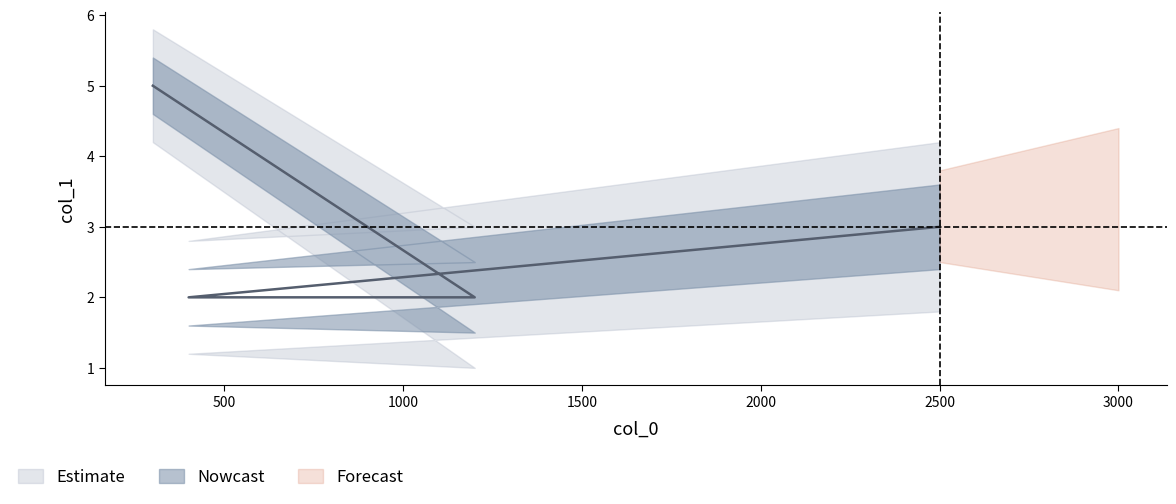

What is the ratio of the value at 400 to the value at 1200?

1.0